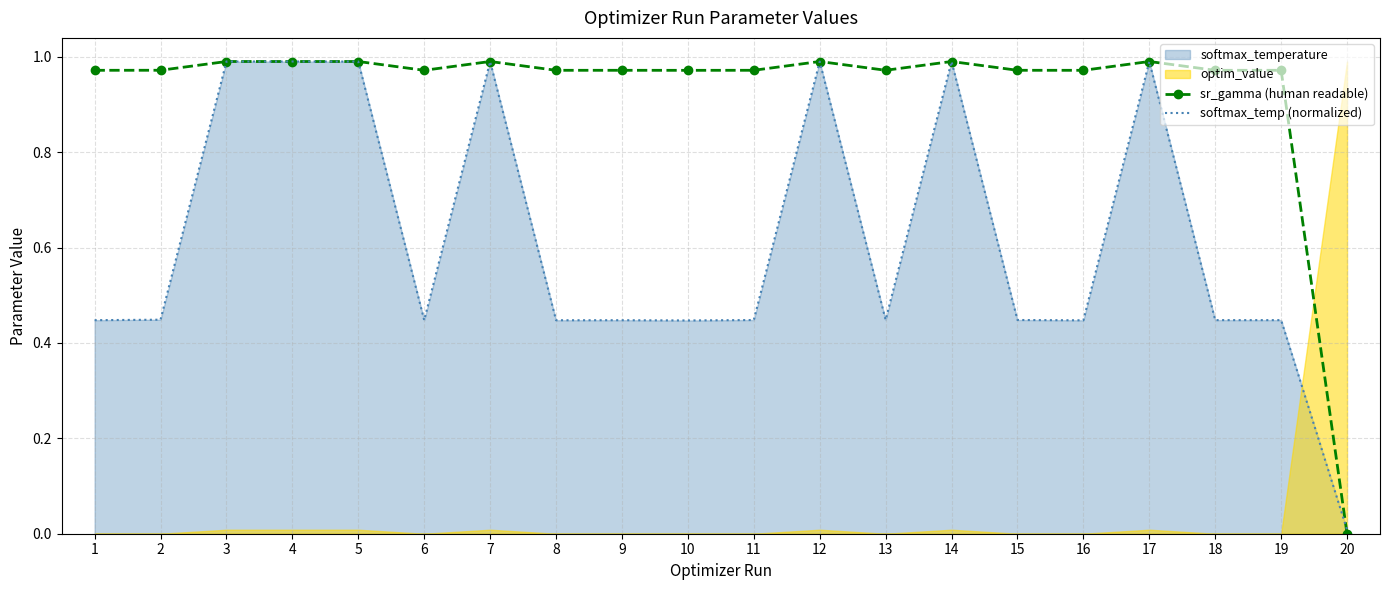

Which series ends up on top after the final intersection of softmax_temp (normalized) and sr_gamma (human readable)?

softmax_temp (normalized)